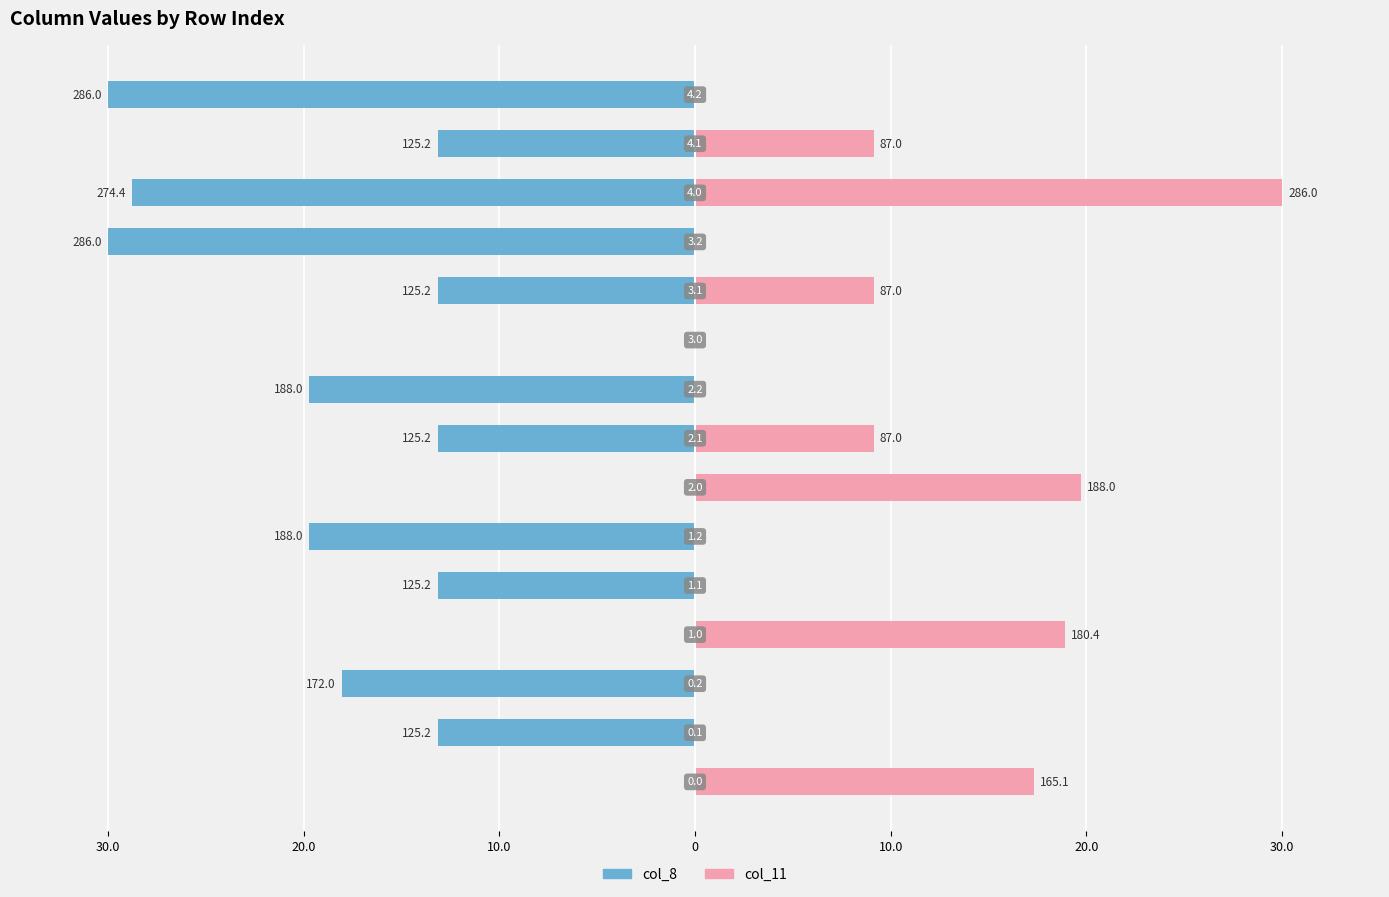

The value of col_11 at 10.0 is 19.1. True or false?

False